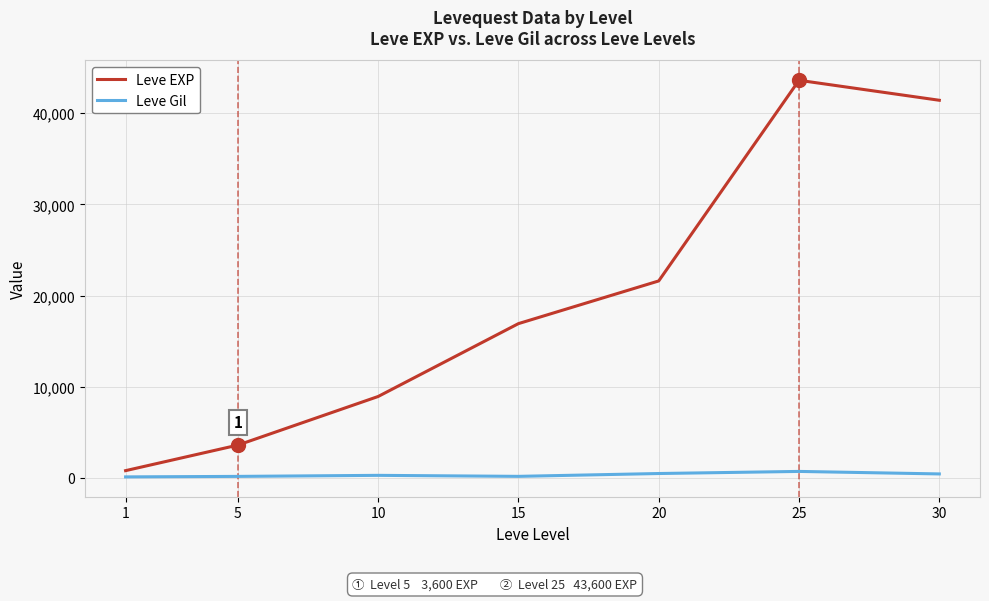

True or false: Leve Gil has a value of 485 at 20.

True